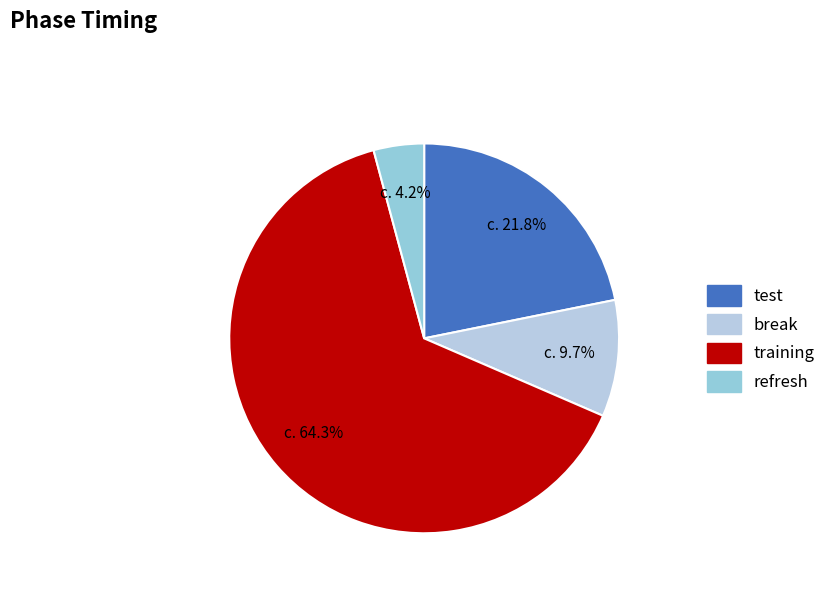

The training slice represents 64% of the pie. True or false?

True